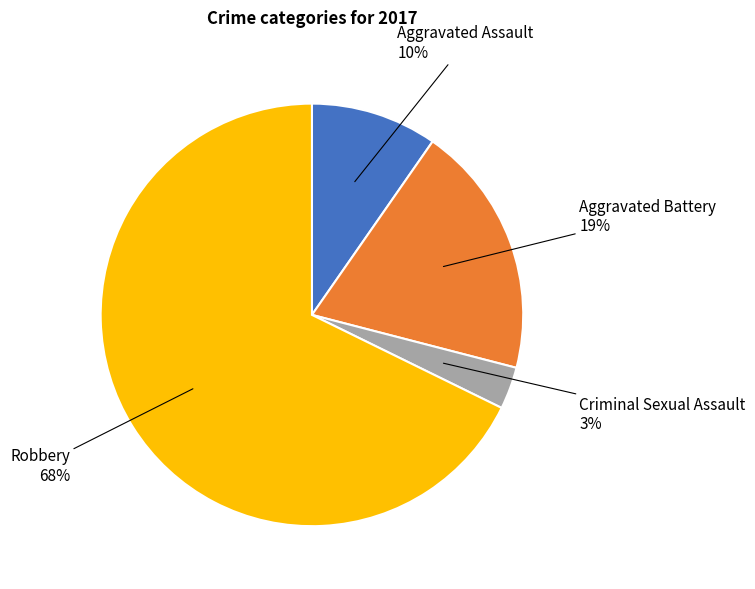

To the nearest percent, what is the average slice percentage?

25%